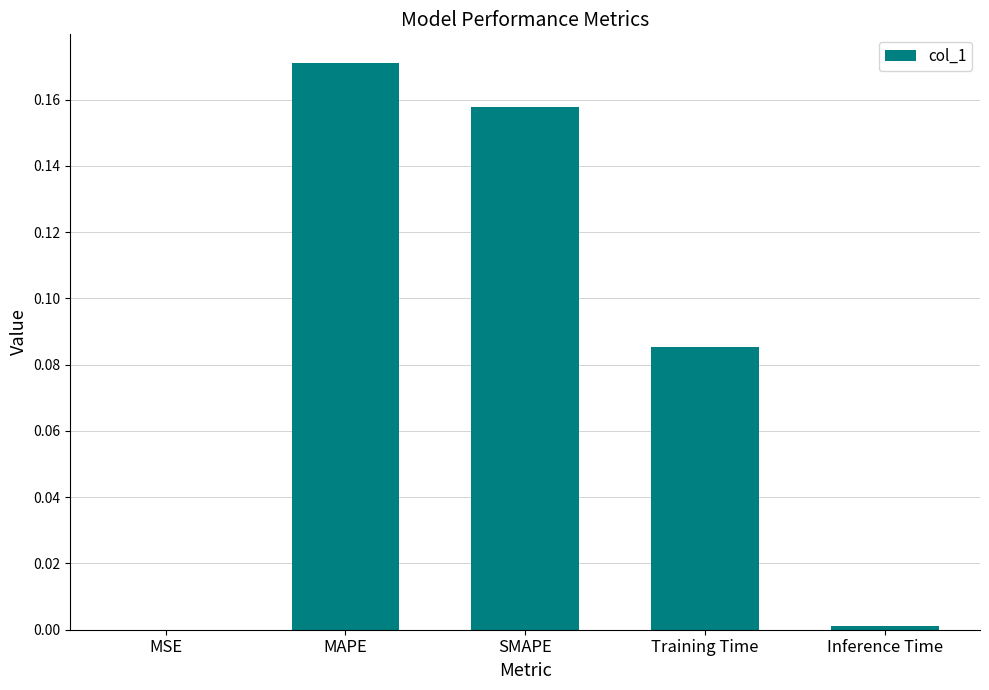

At which category does the chart reach its peak across all series?

MAPE